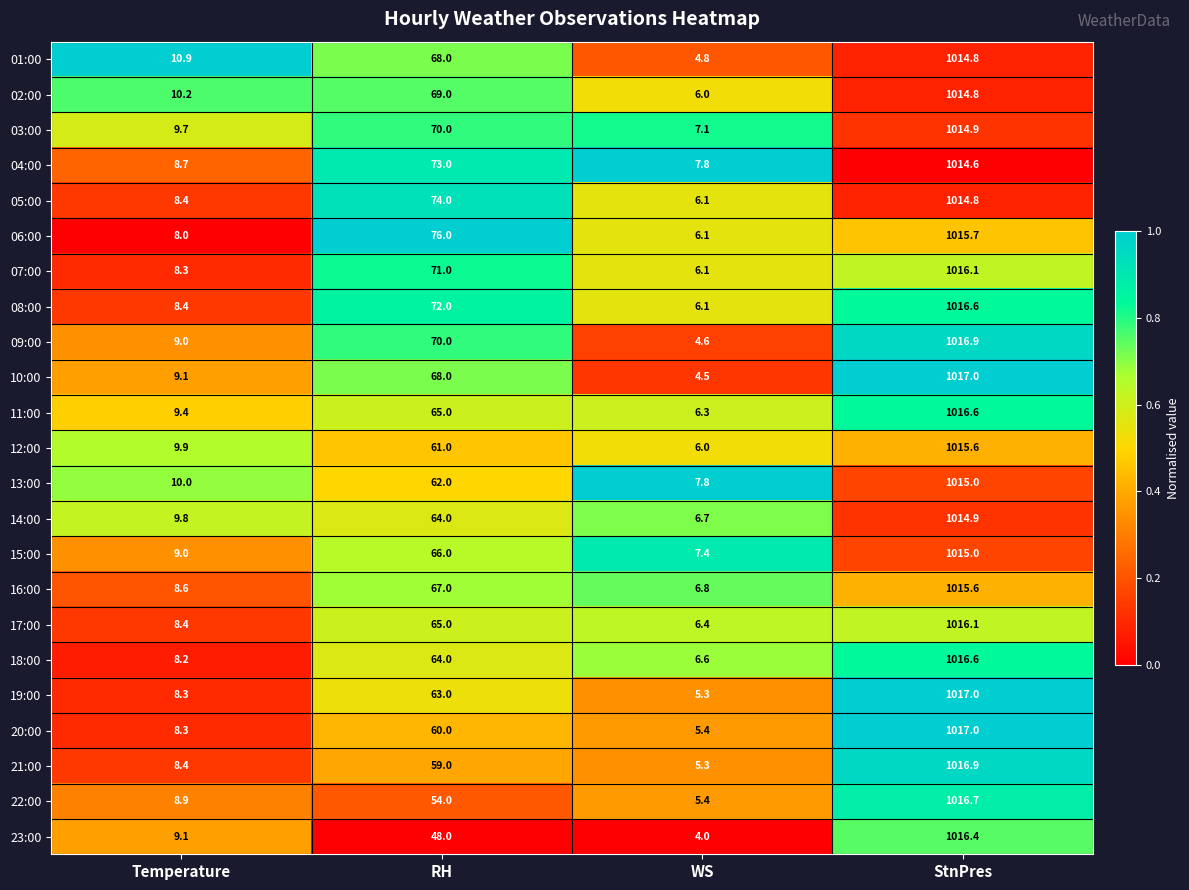

What is the difference between the maximum and second lowest values in the 15:00 series?

1006.0